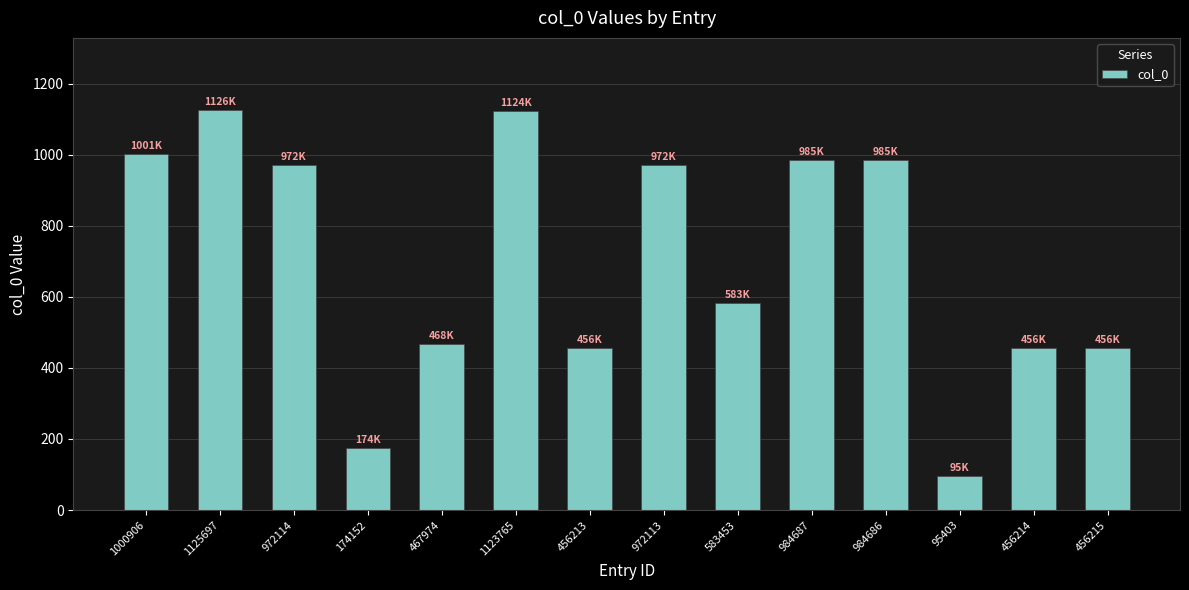

Where does the data first go above 972113?

1000906